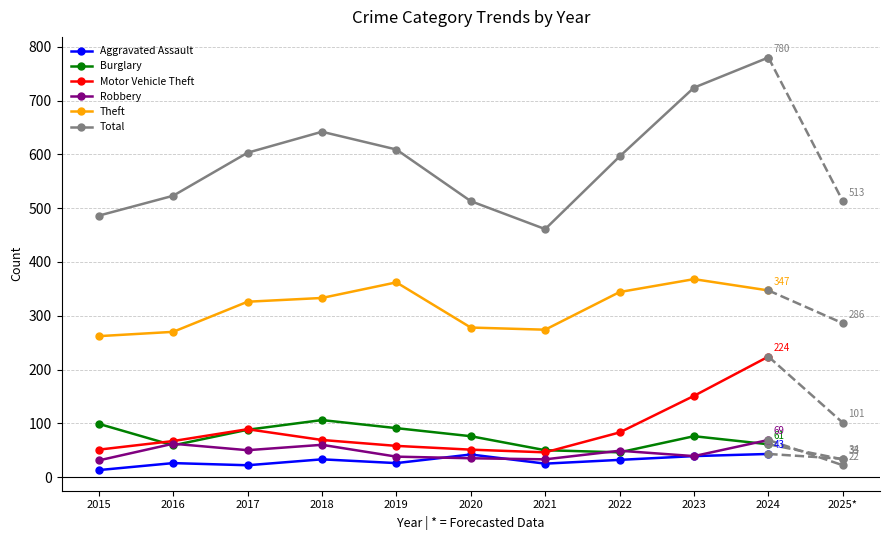

How many data points does each series have?

10